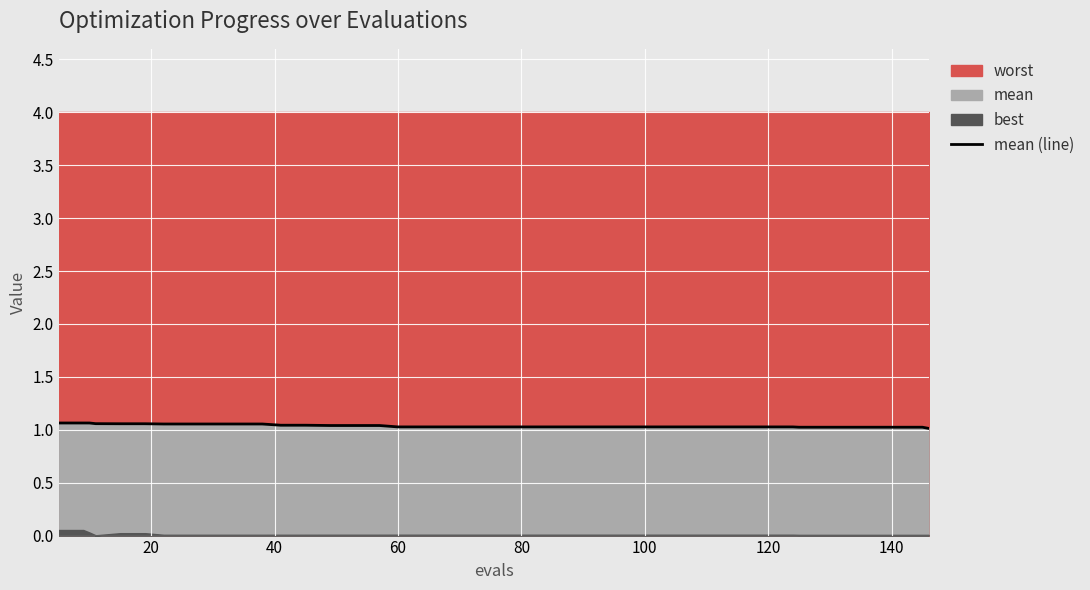

Count the values in the range 1 to 2.

40